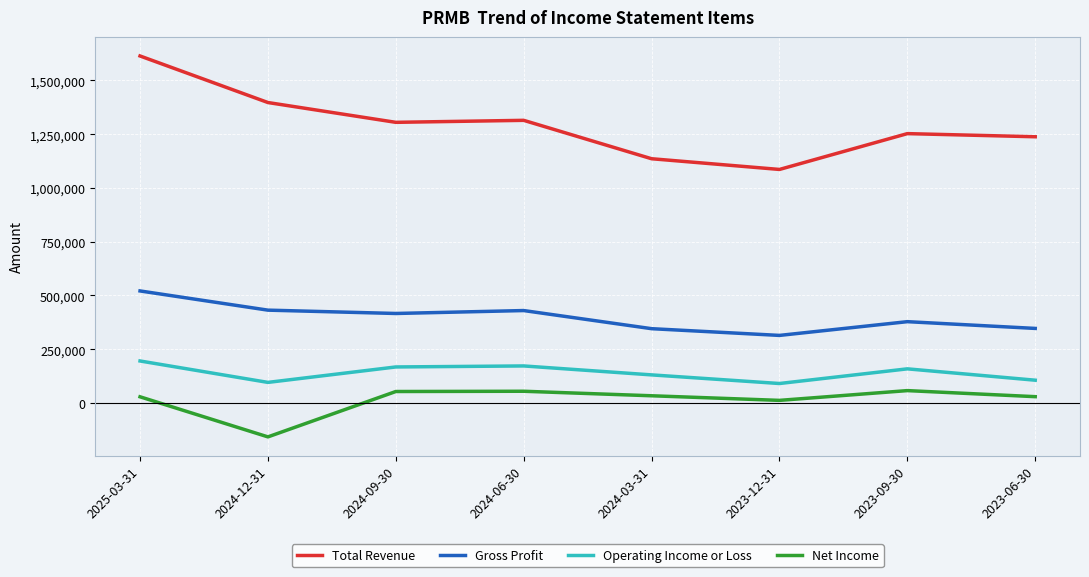

List the series in order of their peak value, highest first.

Total Revenue, Gross Profit, Operating Income or Loss, Net Income